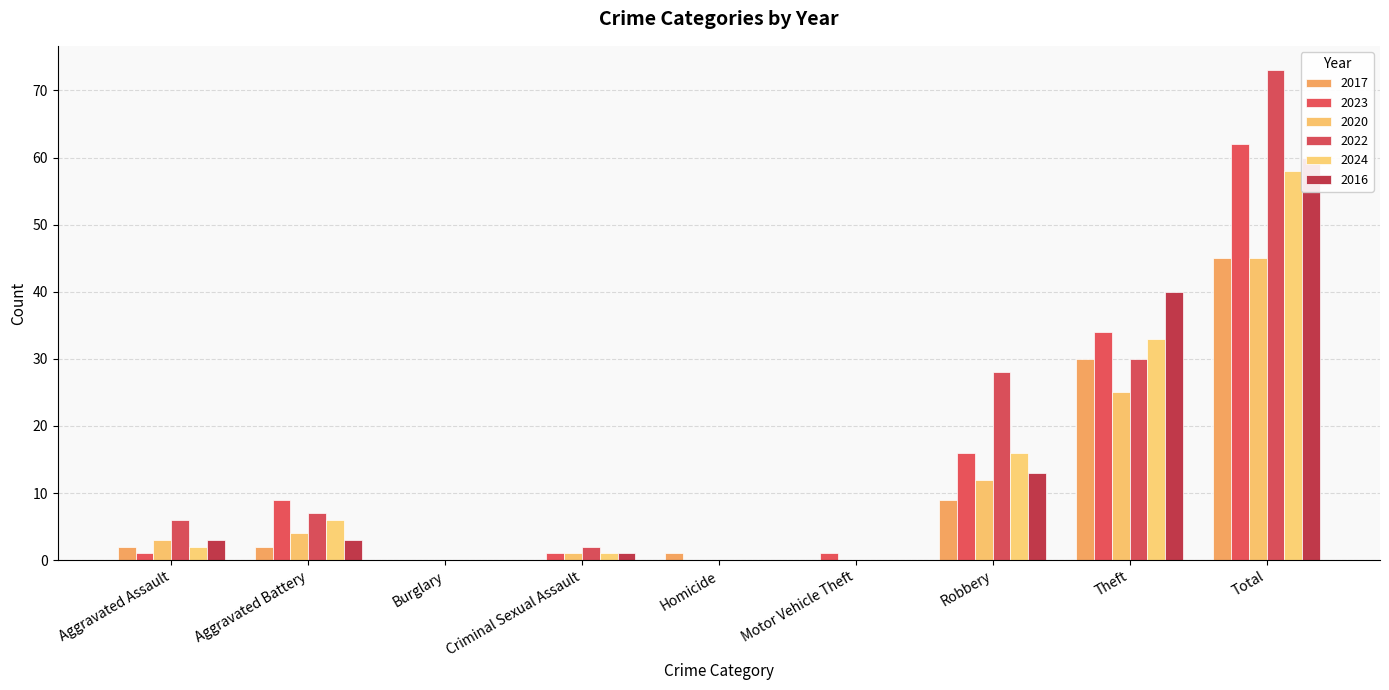

What is the difference between the 2024 values at Motor Vehicle Theft and Criminal Sexual Assault?

1